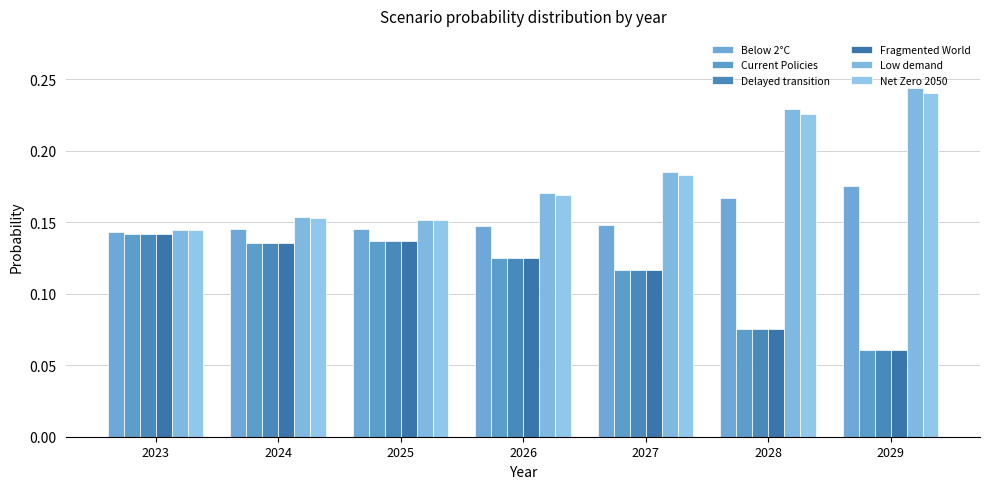

Count the number of data series in this chart.

6